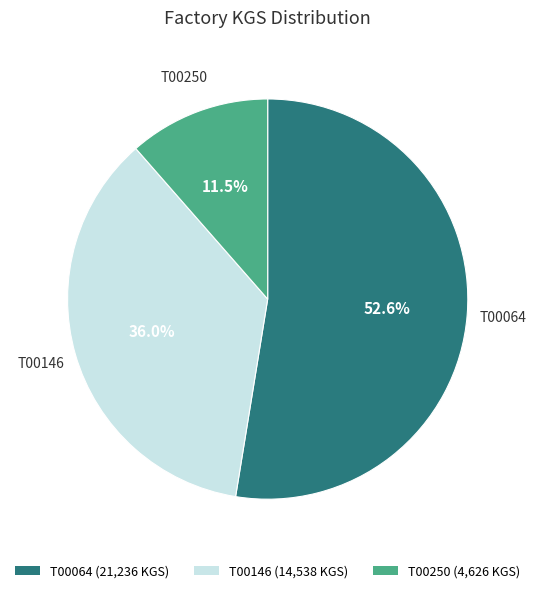

What percentage do T00250 and T00064 together represent?

64.0%